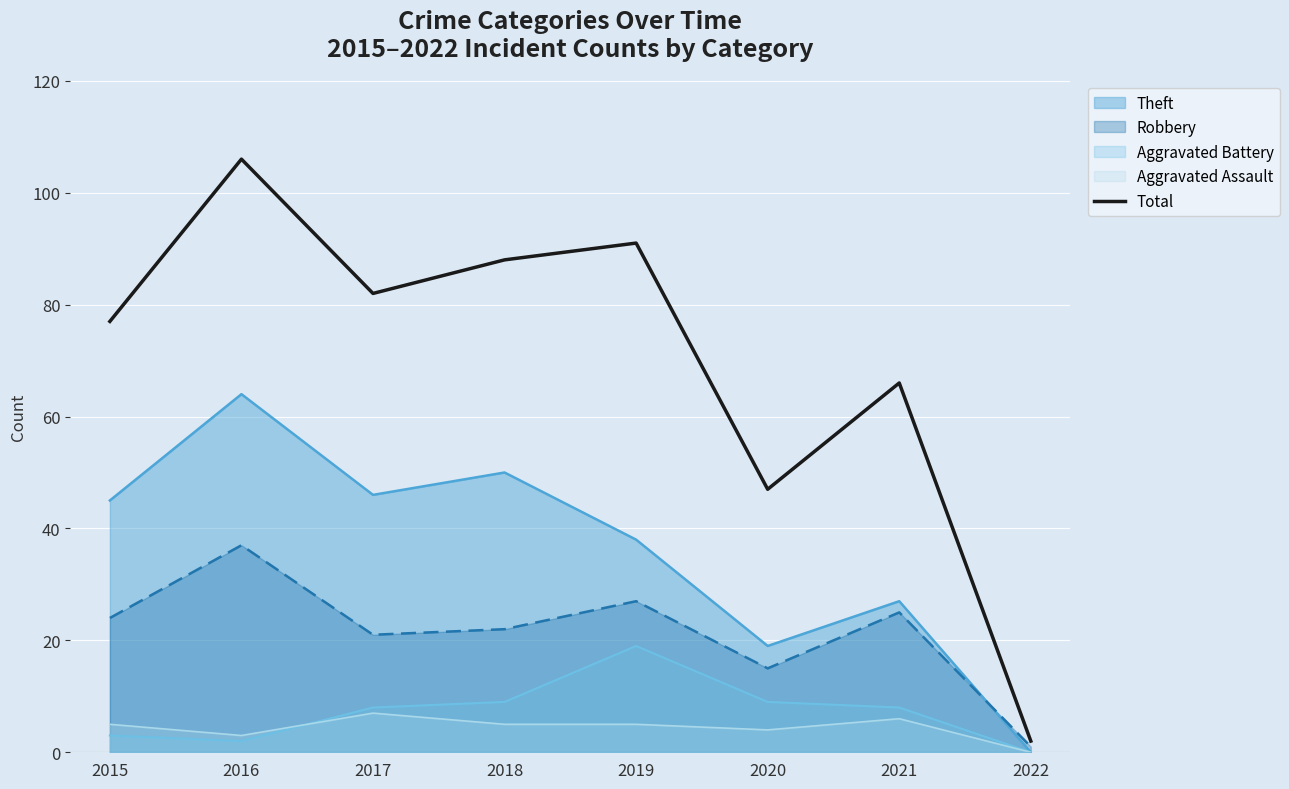

List the labels in order of value, smallest first.

2022, 2020, 2021, 2015, 2017, 2018, 2019, 2016